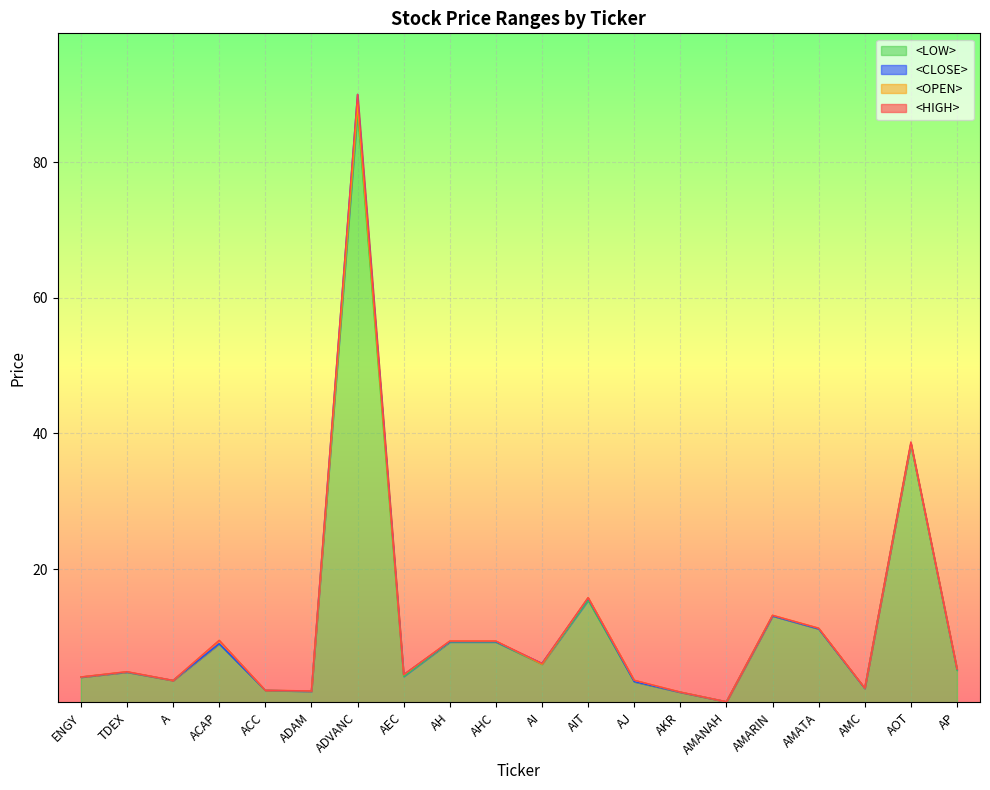

What is the total value across all series at AIT?

62.7